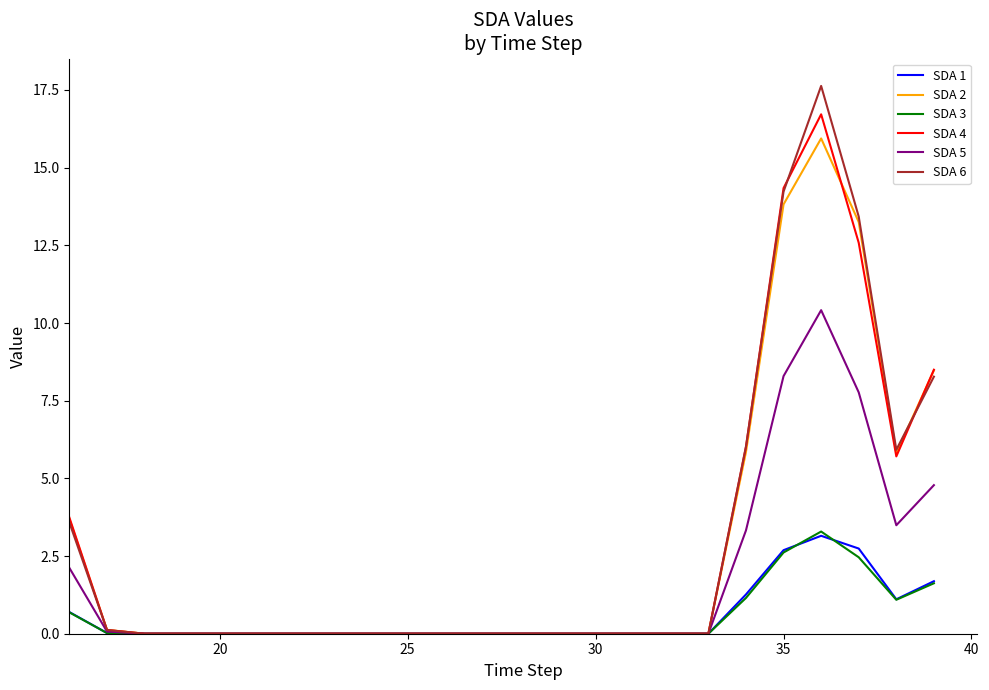

How many lines are shown in the chart?

6